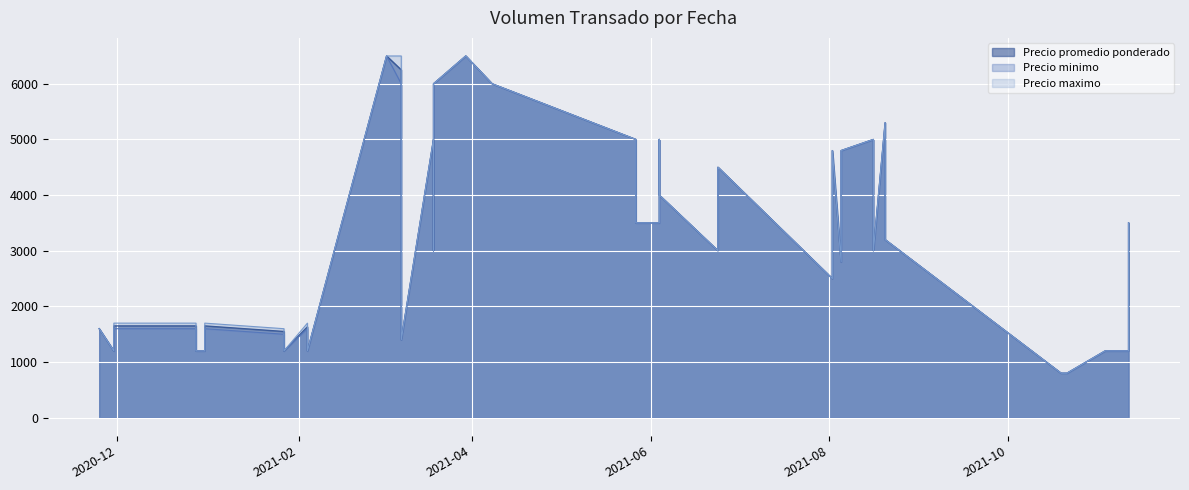

What is the label of the 13th point from the right?

2020-12-31